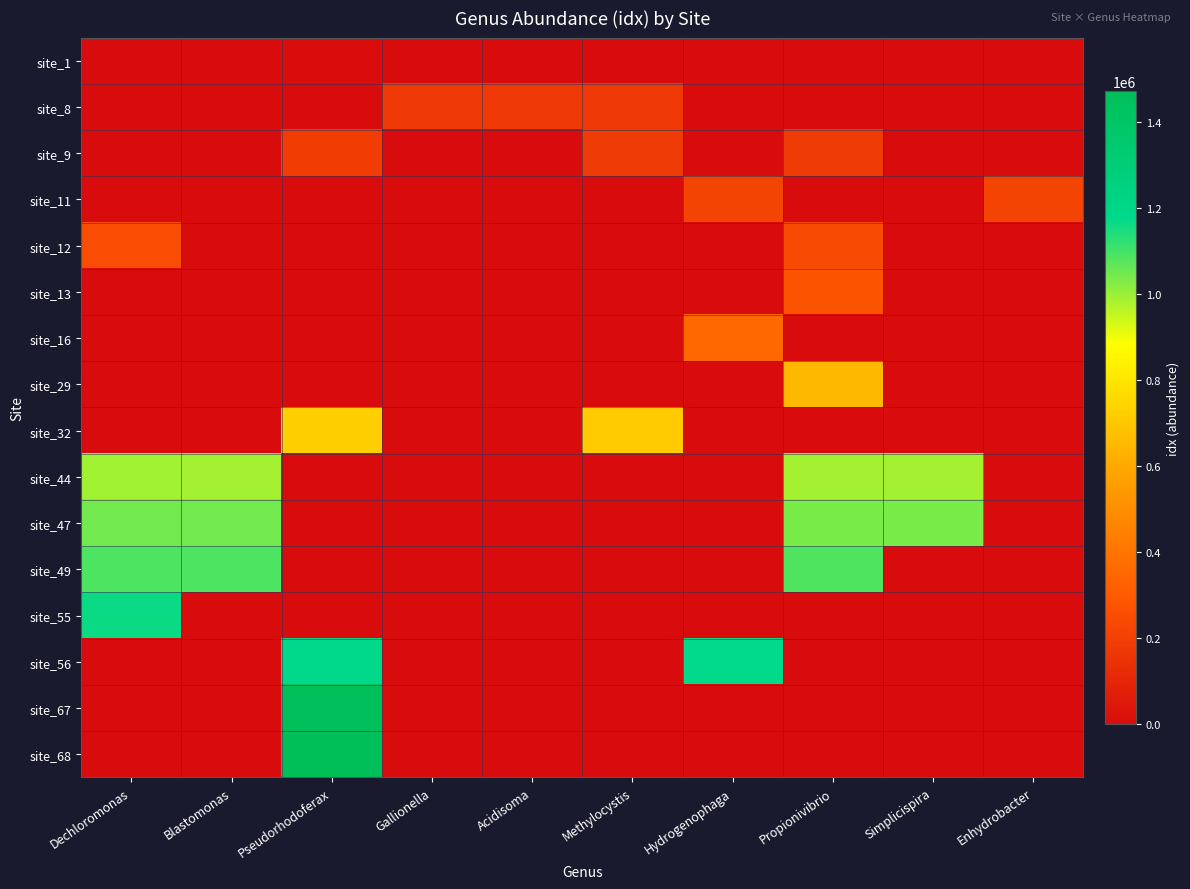

What is the greatest value displayed?

1471706